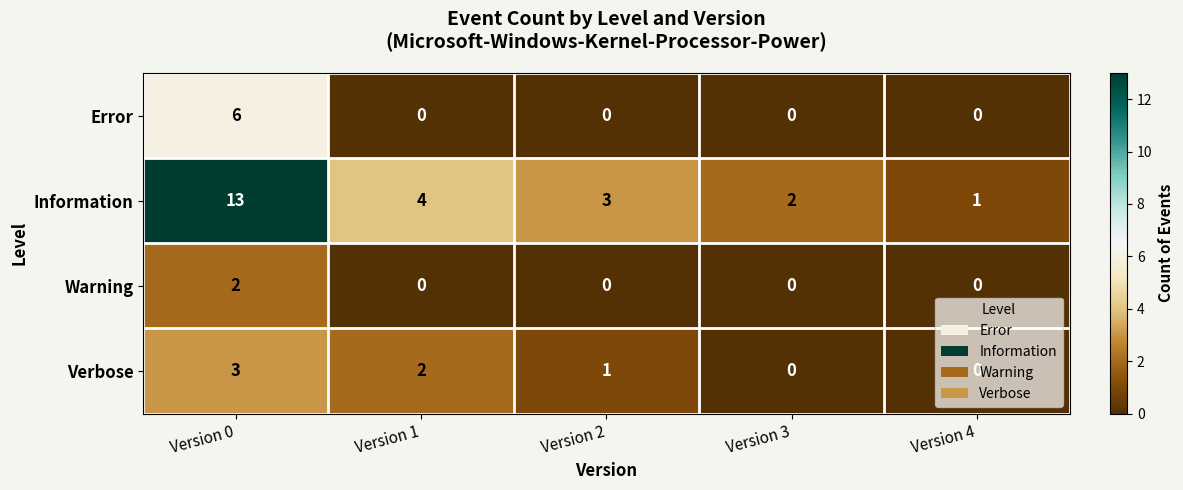

Which series has the largest total across all categories?

Information